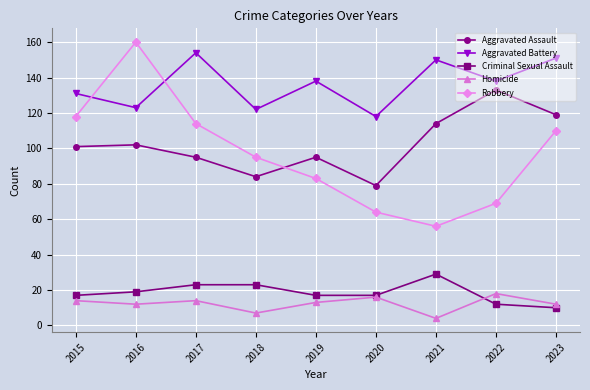

Reading left to right, what are all the values shown in this chart?

Aggravated Assault: 2015=101	2016=102	2017=95	2018=84	2019=95	2020=79	2021=114	2022=133	2023=119
Aggravated Battery: 2015=131	2016=123	2017=154	2018=122	2019=138	2020=118	2021=150	2022=138	2023=151
Criminal Sexual Assault: 2015=17	2016=19	2017=23	2018=23	2019=17	2020=17	2021=29	2022=12	2023=10
Homicide: 2015=14	2016=12	2017=14	2018=7	2019=13	2020=16	2021=4	2022=18	2023=12
Robbery: 2015=118	2016=160	2017=114	2018=95	2019=83	2020=64	2021=56	2022=69	2023=110